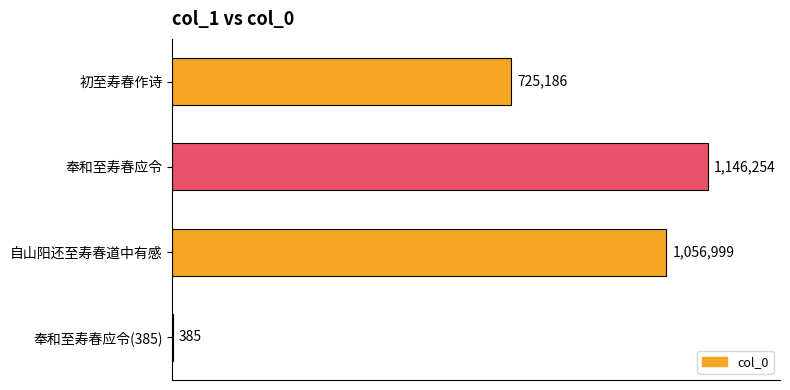

How many distinct data groups are displayed?

1